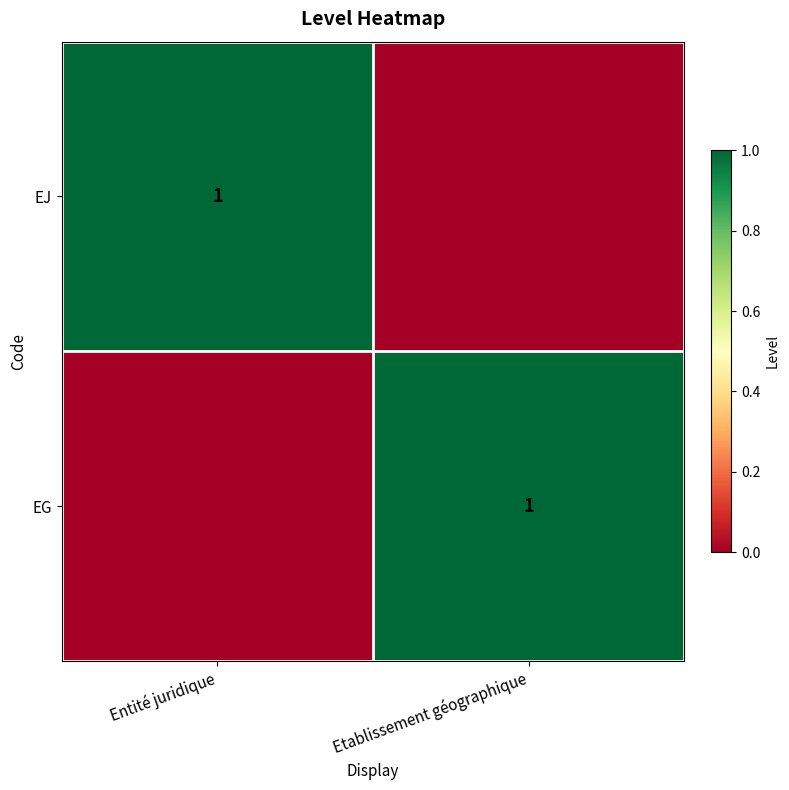

The EG series shows 2 at Etablissement géographique. True or false?

False